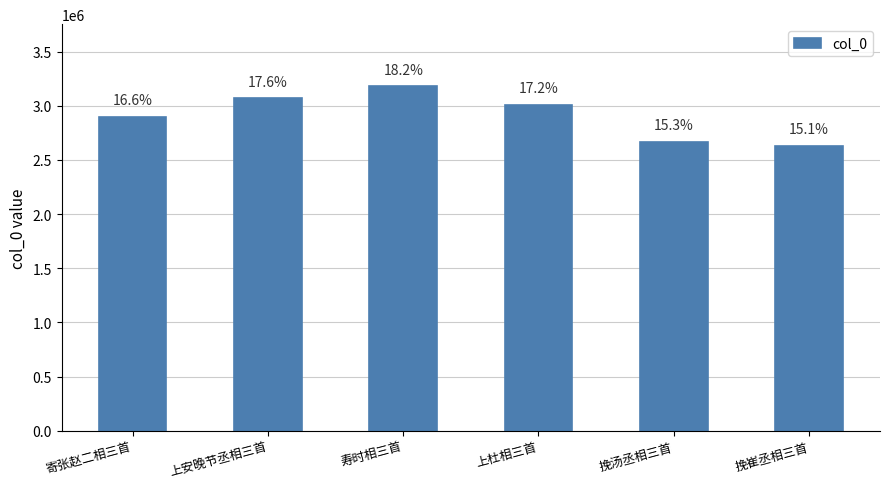

Does the chart contain any negative values?

No